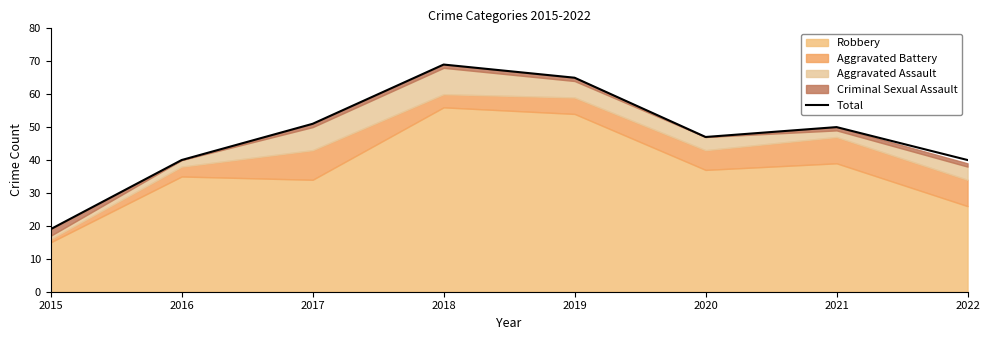

List the labels in order of value, largest first.

2018, 2019, 2017, 2021, 2020, 2016, 2022, 2015